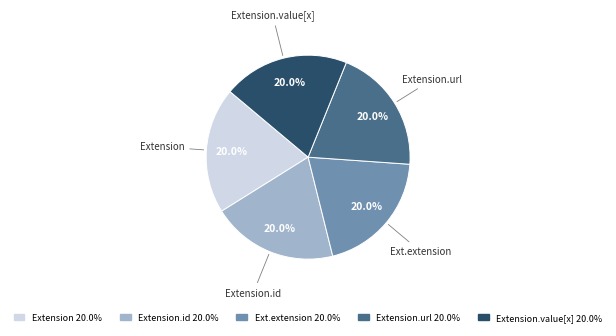

To the nearest percent, what is the average slice percentage?

20%